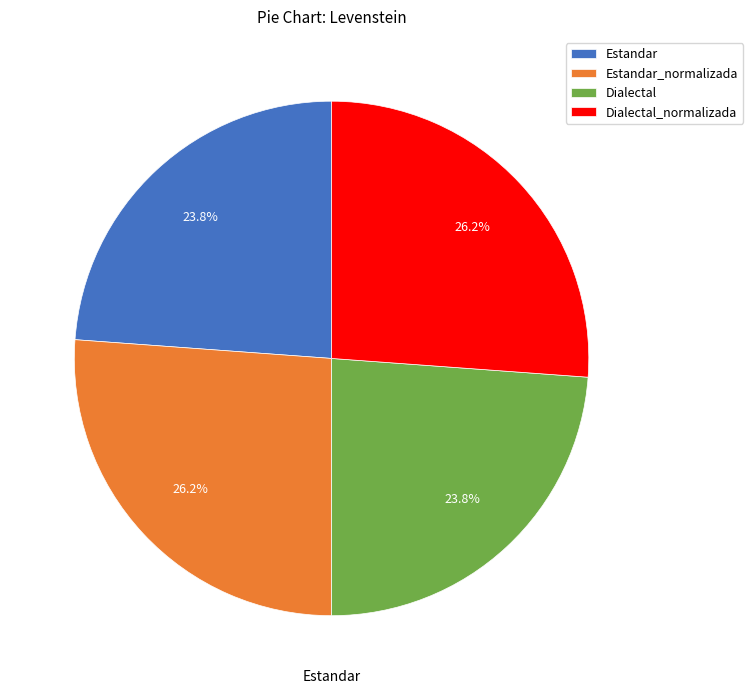

How many segments does this pie chart have?

4